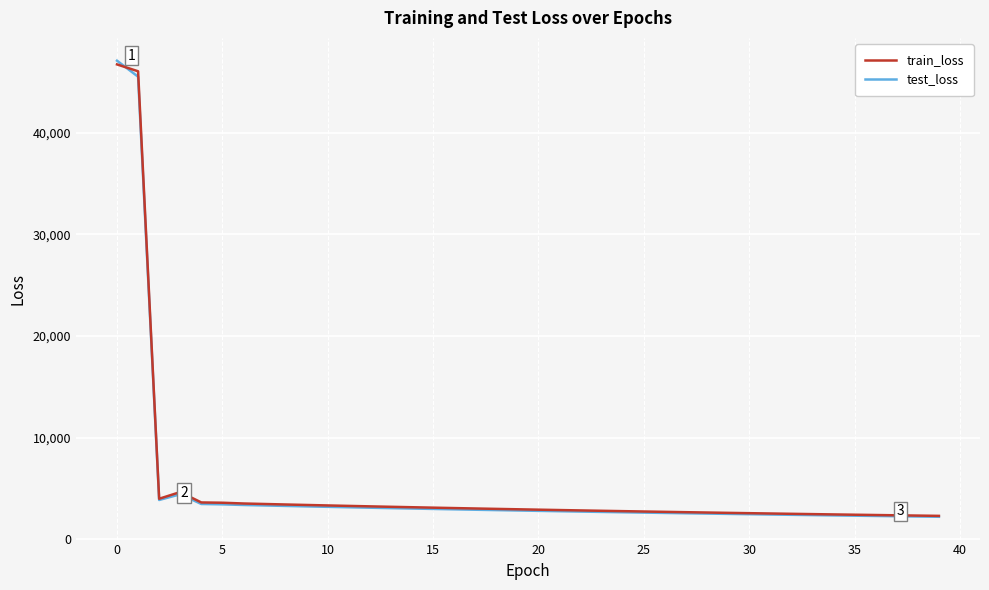

In train_loss, how many points are higher than both neighbors (excluding endpoints)?

1